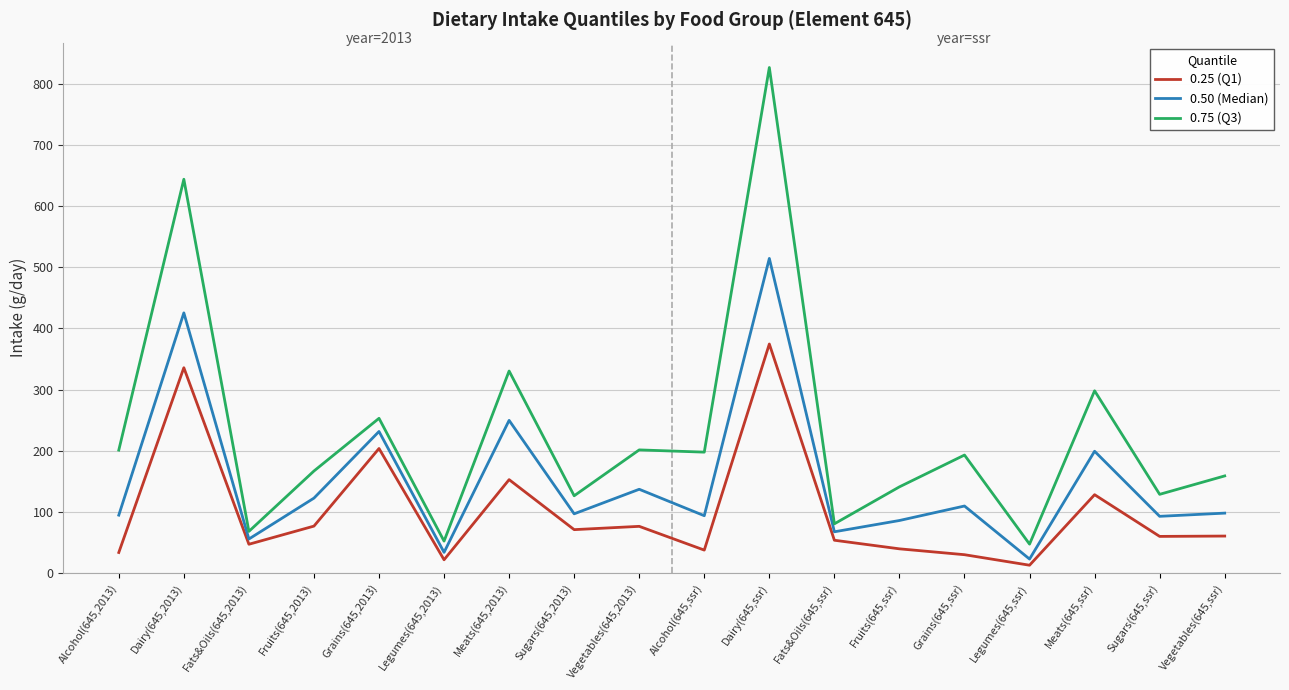

True or false: 0.75 (Q3) and 0.25 (Q1) intersect in this chart.

False